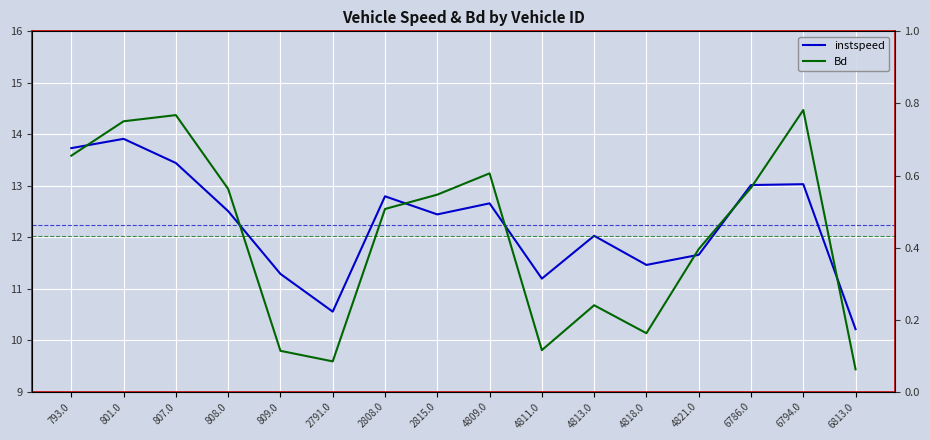

What is the sum of the Bd values at 6794.0 and 4809.0?

1.4